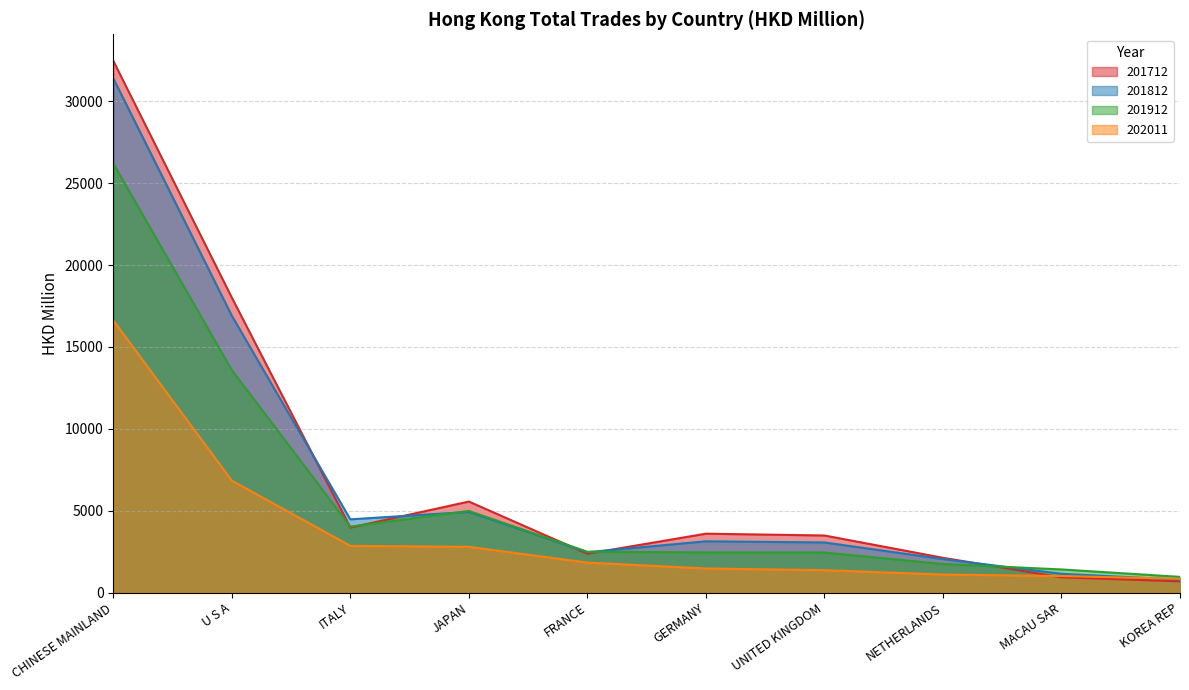

Is it true that 202011 equals 1899.2 at NETHERLANDS?

False